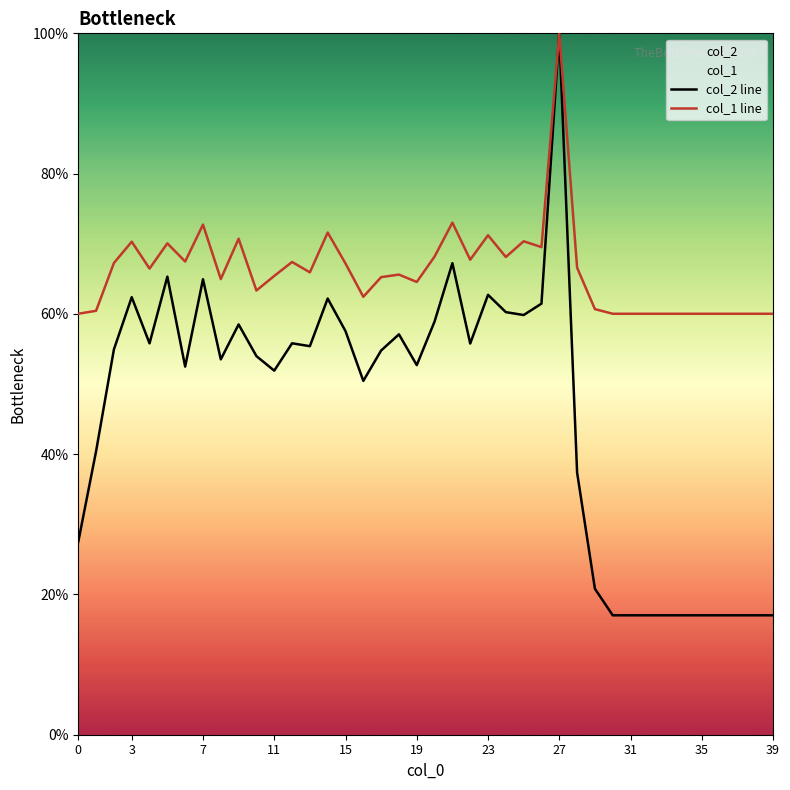

Which series has the largest total across all categories?

col_1 line